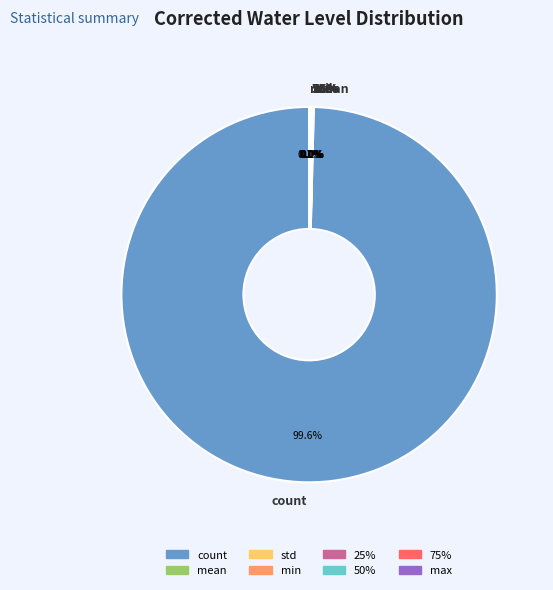

To the nearest percent, what is the difference between the largest and smallest slice percentages?

100%